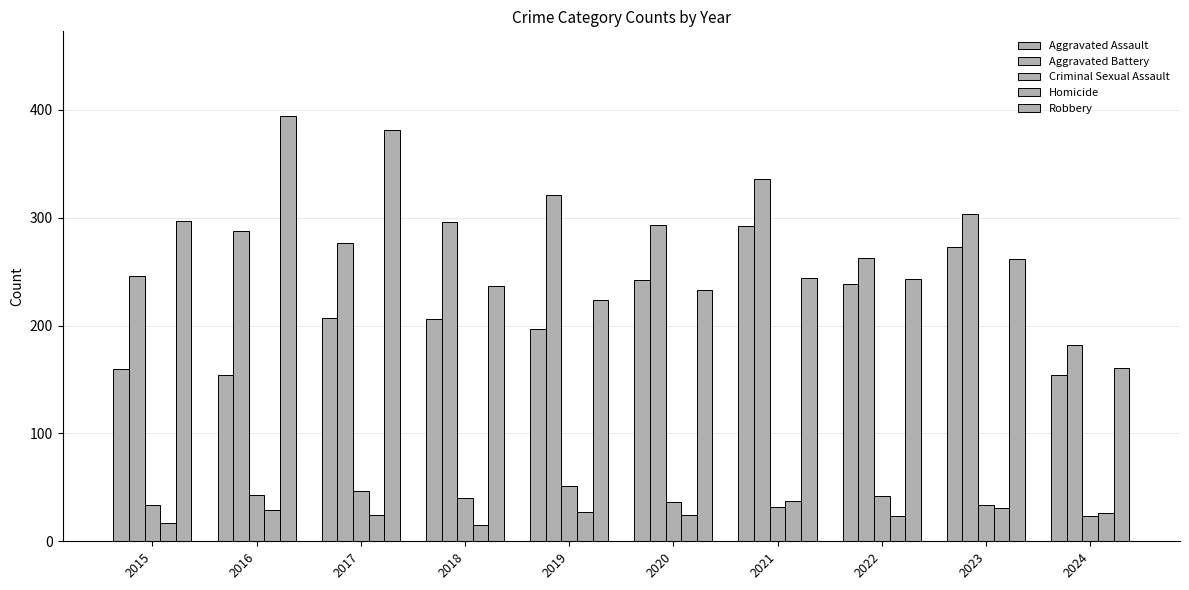

The value of Homicide at 2016 is 29. True or false?

True